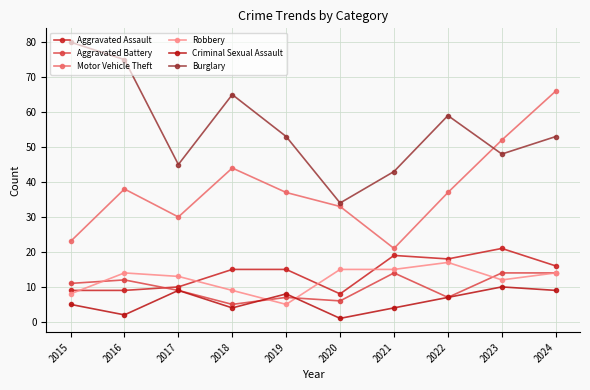

At which category does Burglary reach its first local peak?

2018